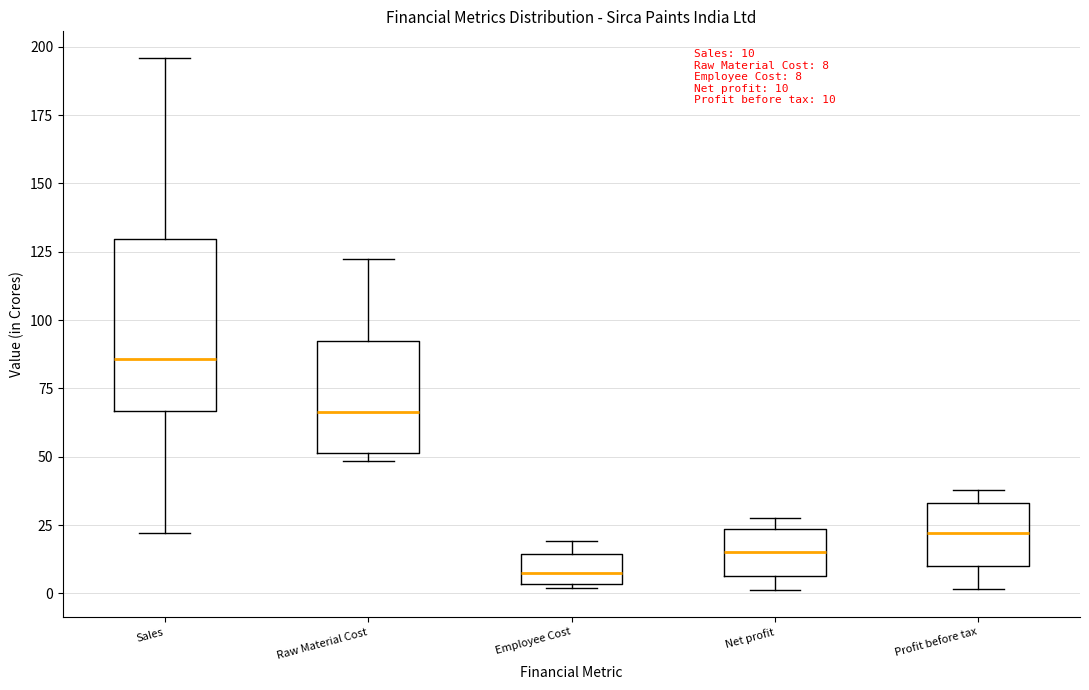

Which box has the lowest median line?

Employee Cost